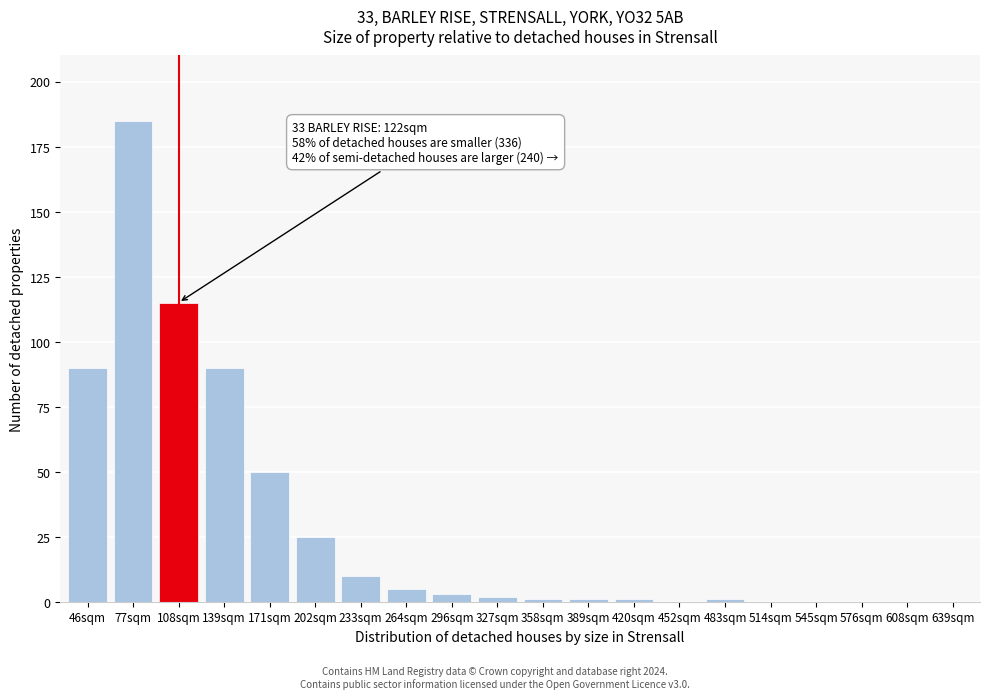

Reading right to left, list all the values displayed in this chart.

639sqm=0	608sqm=0	576sqm=0	545sqm=0	514sqm=0	483sqm=1	452sqm=0	420sqm=1	389sqm=1	358sqm=1	327sqm=2	296sqm=3	264sqm=5	233sqm=10	202sqm=25	171sqm=50	139sqm=90	108sqm=115	77sqm=185	46sqm=90